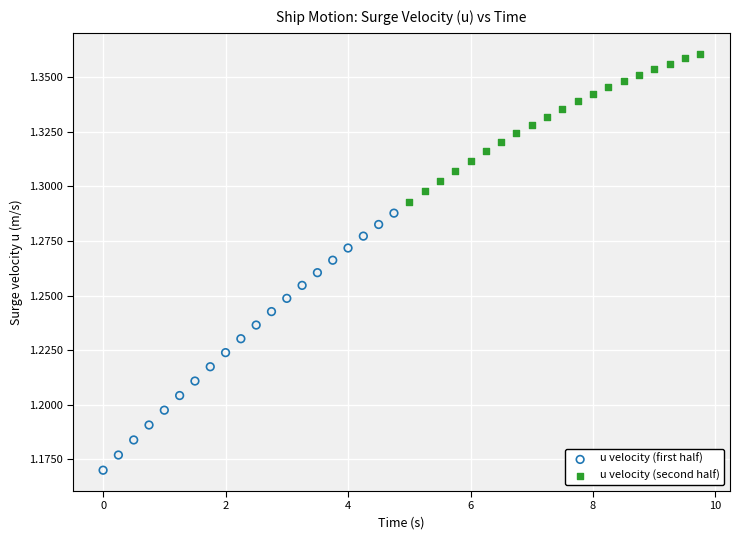

Which series reaches the minimum Y coordinate?

u velocity (first half)